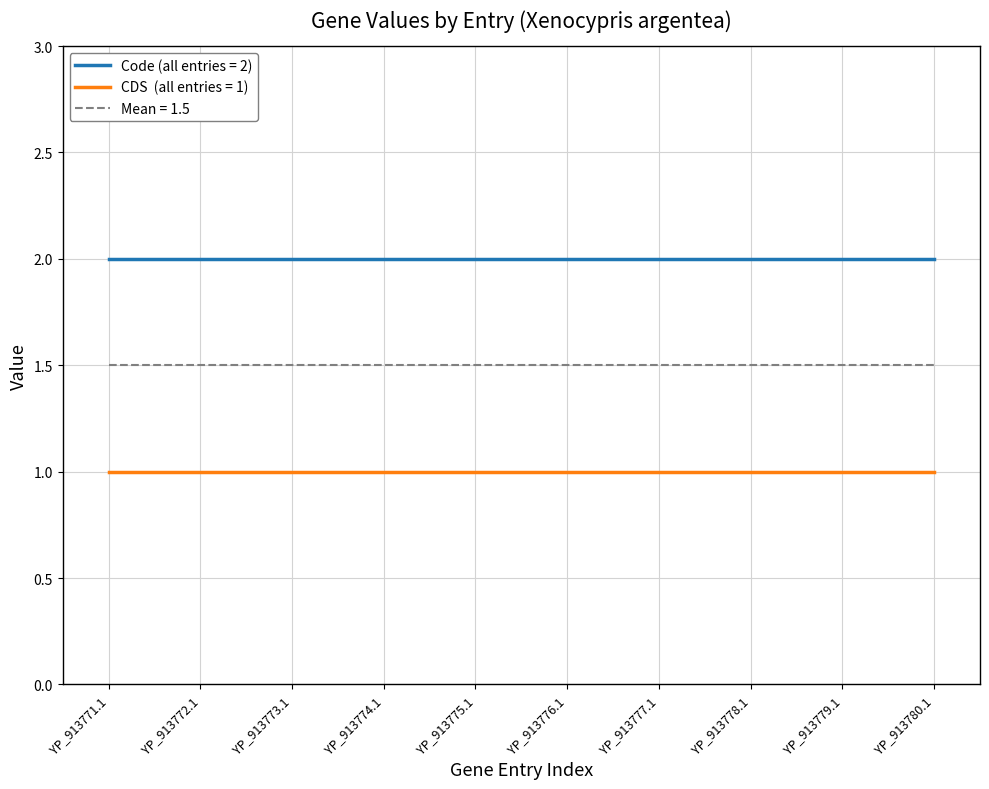

At how many categories does at least one series exceed 1?

10